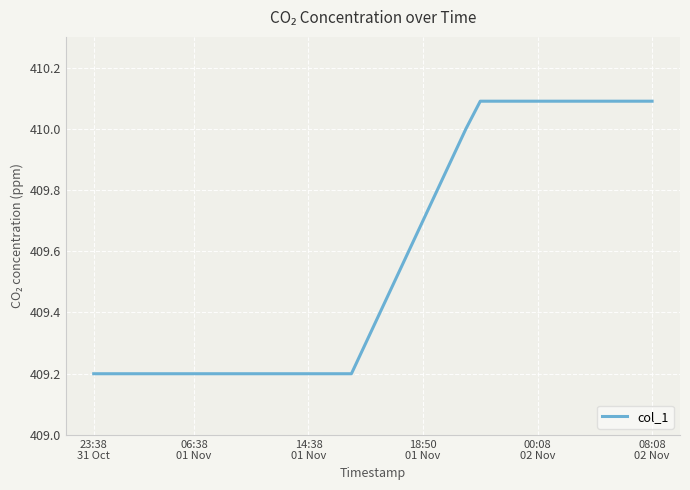

What is the difference between the maximum and minimum values?

0.9